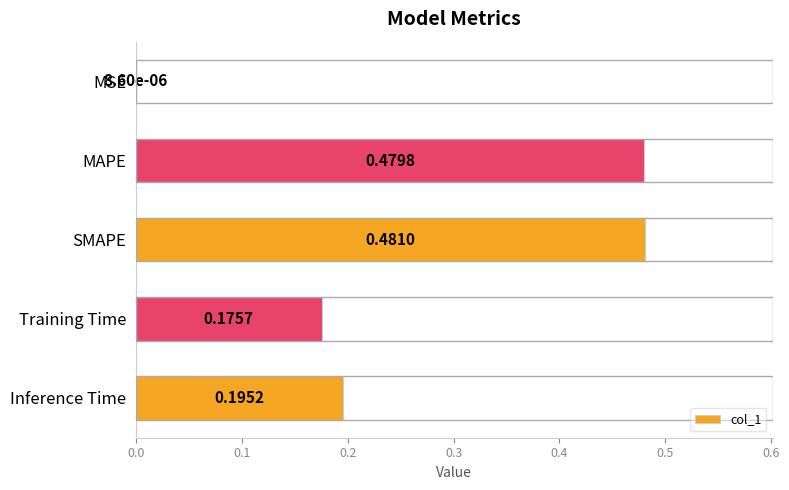

What is the sum of all values?

1.3